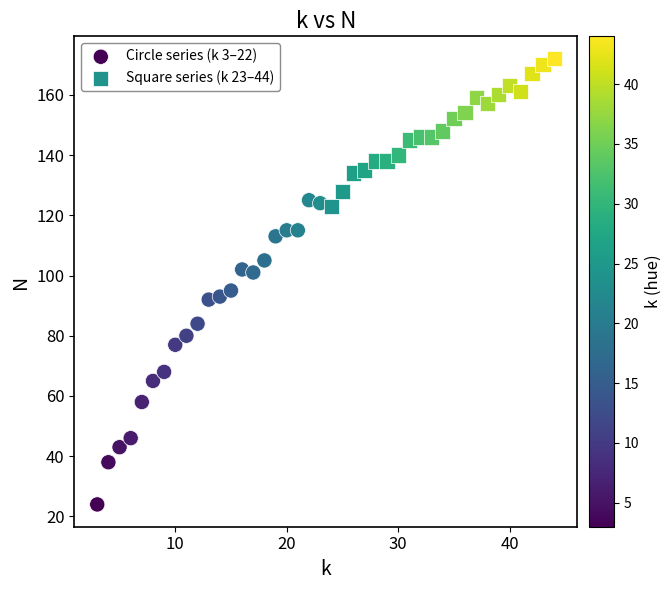

Which series contains the lowest Y value?

Circle series (k 3–22)